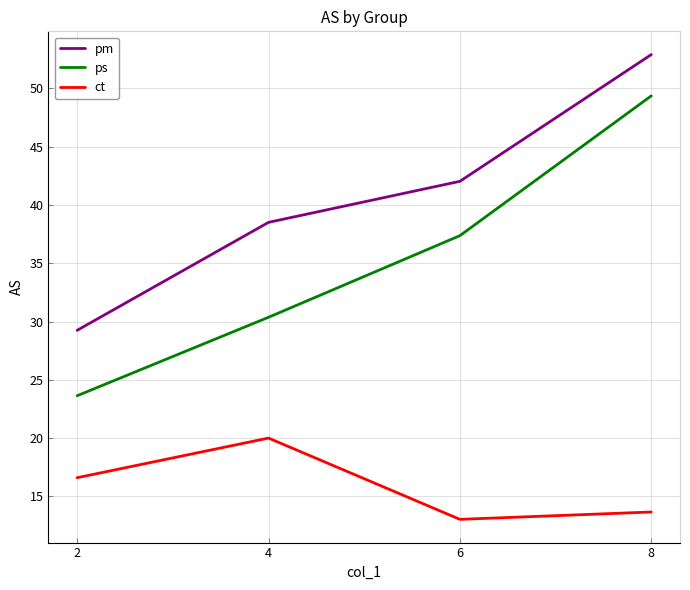

What is the approximate value of ps at 8?

49.4